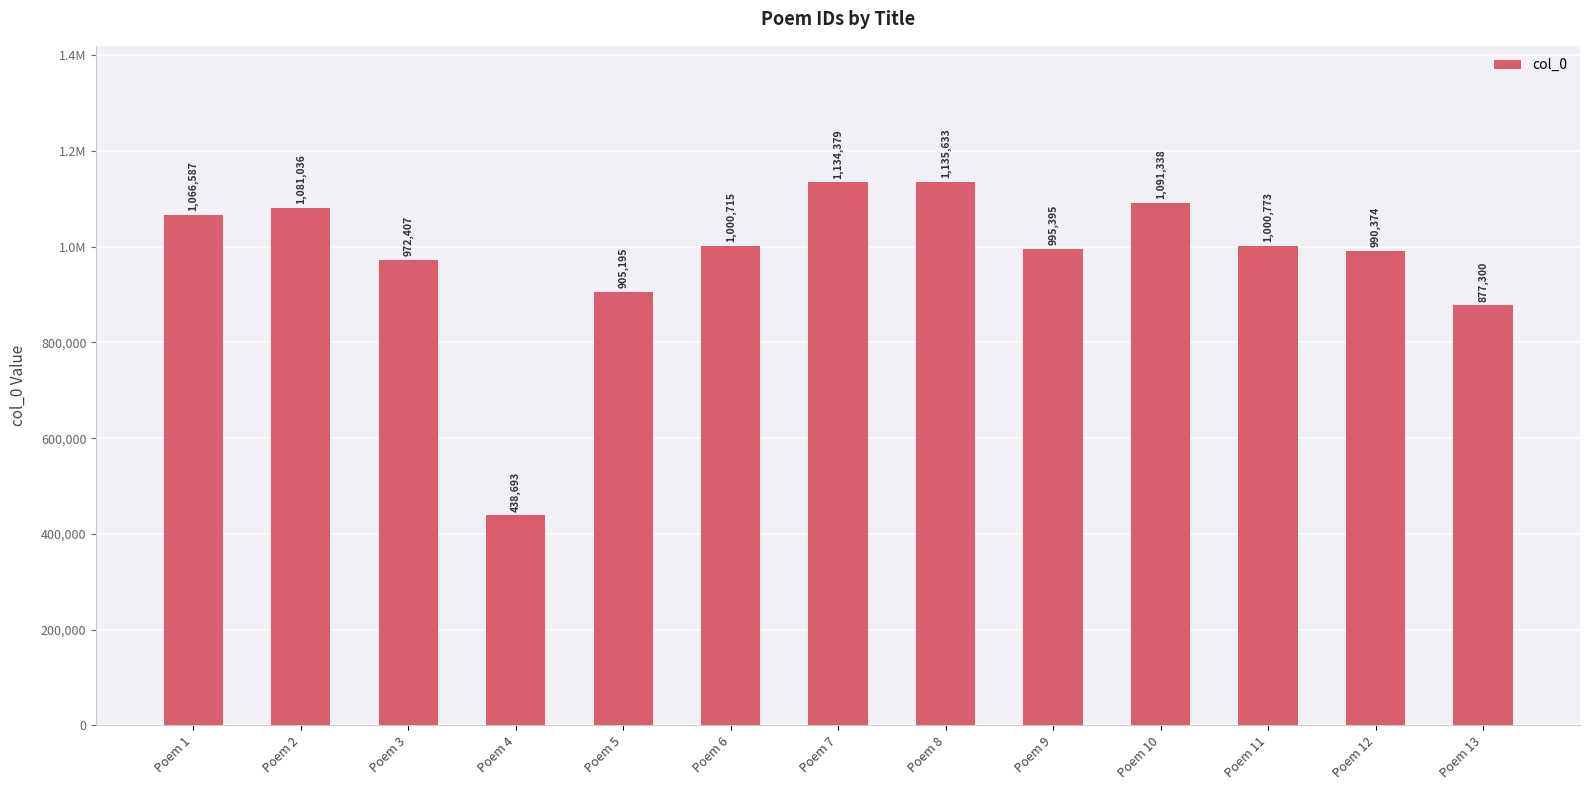

At which label is the value closest to 787163?

Poem 13